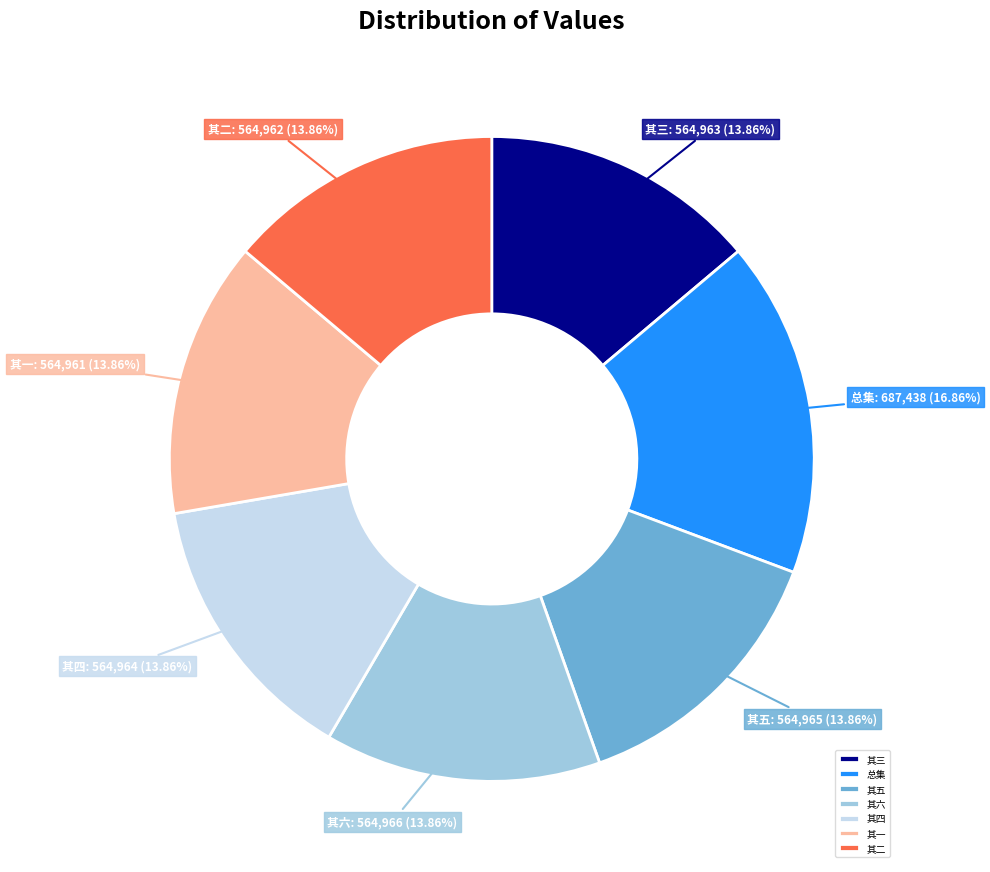

Is there any slice that represents more than half of the pie?

No